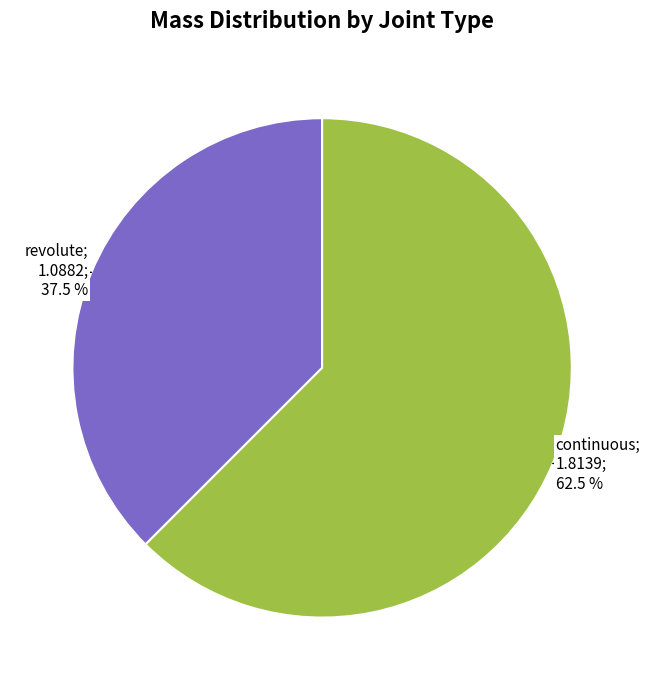

Is there a majority slice in this chart?

Yes